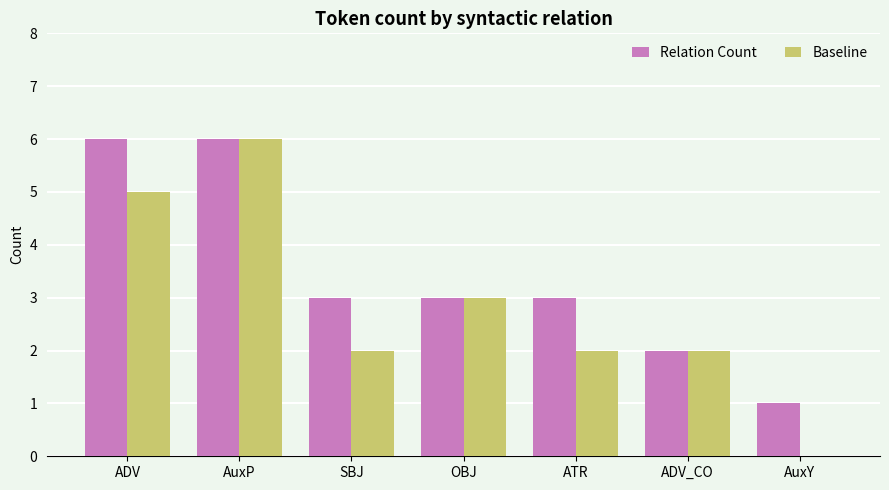

At which category is the sum across all series the highest?

AuxP